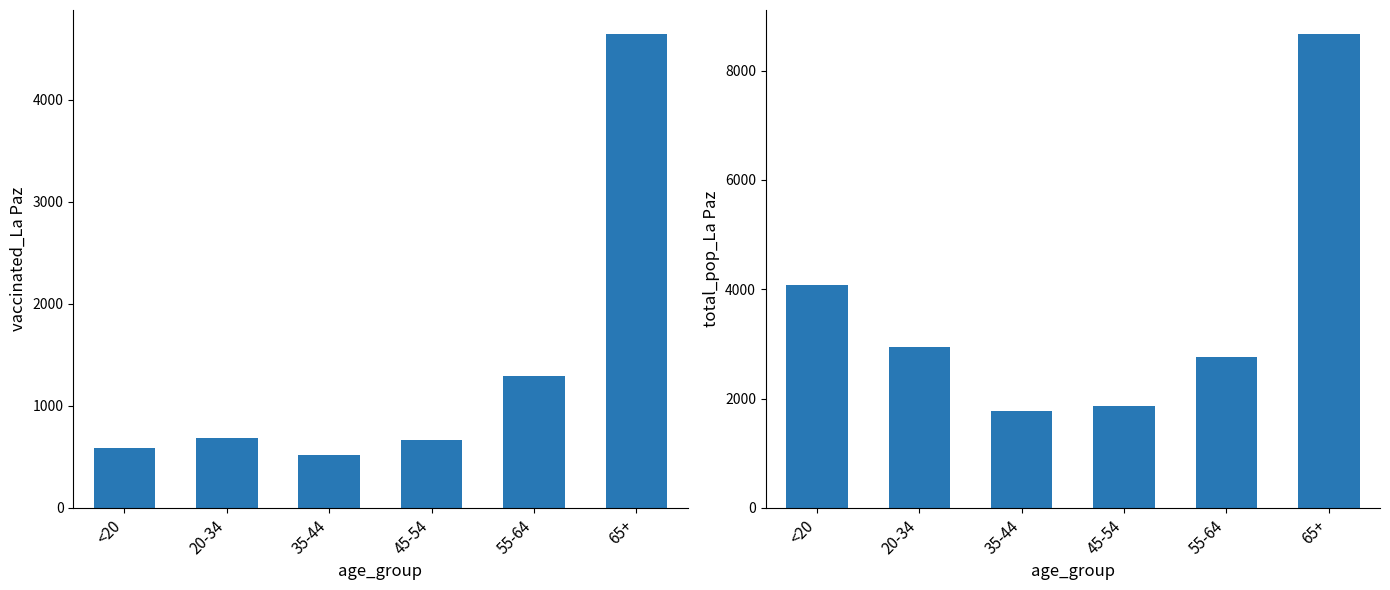

What is the sum of all vaccinated_La Paz values?

8402